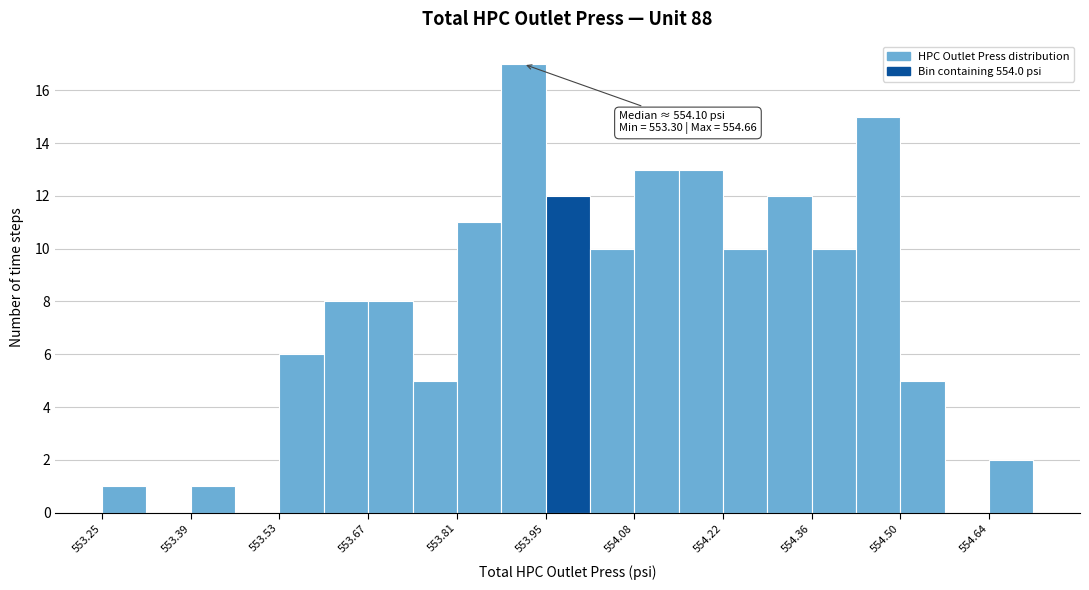

Around what value on the x-axis is the tallest bar? Give the approximate position of its centre, as read against the axis.

553.92